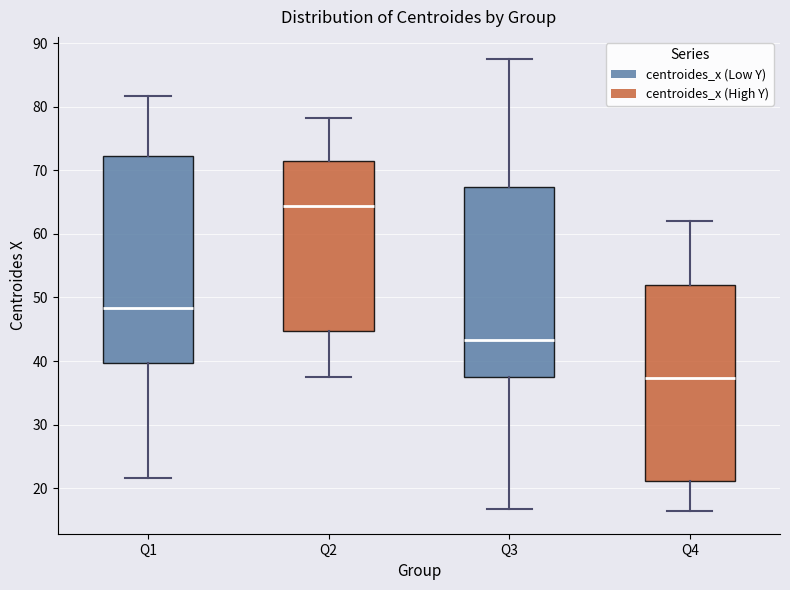

Which box has the lowest median line?

Q4